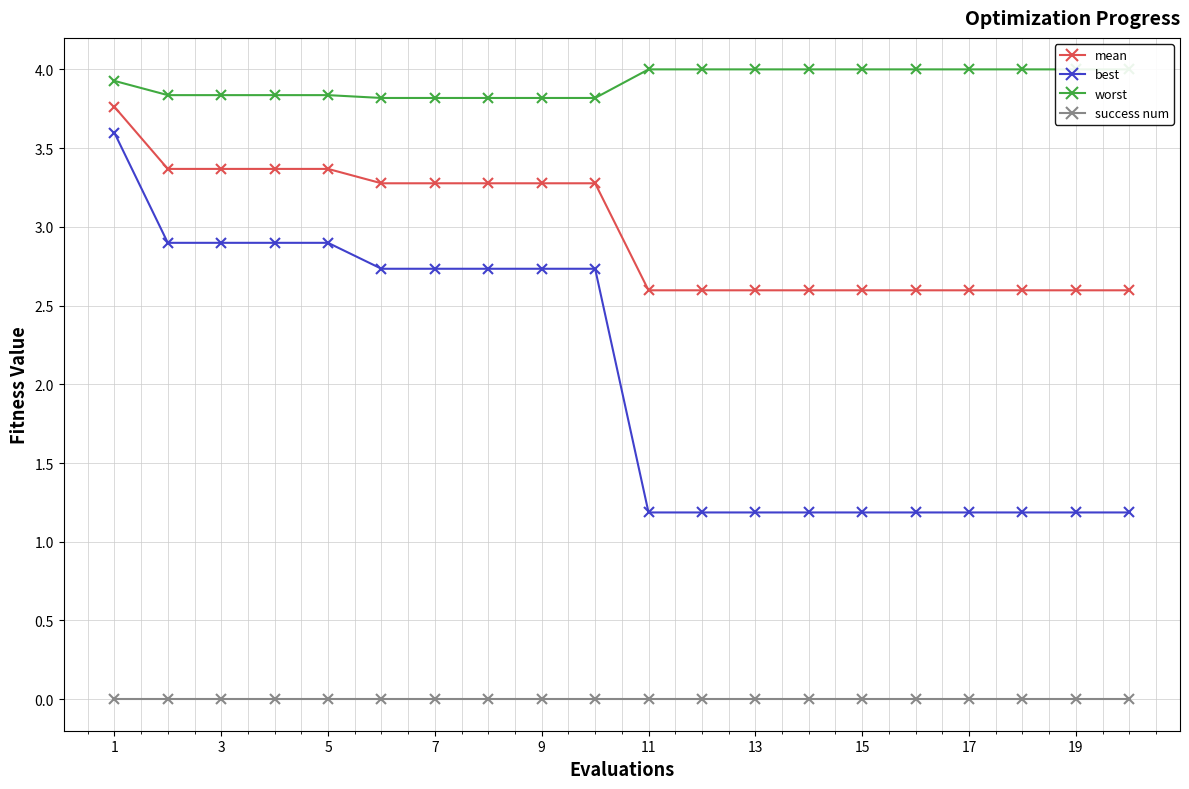

True or false: mean and best cross at least once.

False